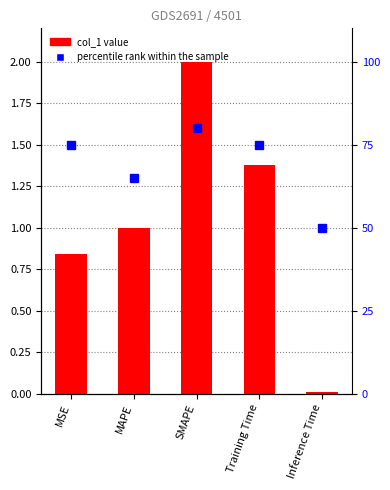

What is the average value of the col_1 series?

1.0